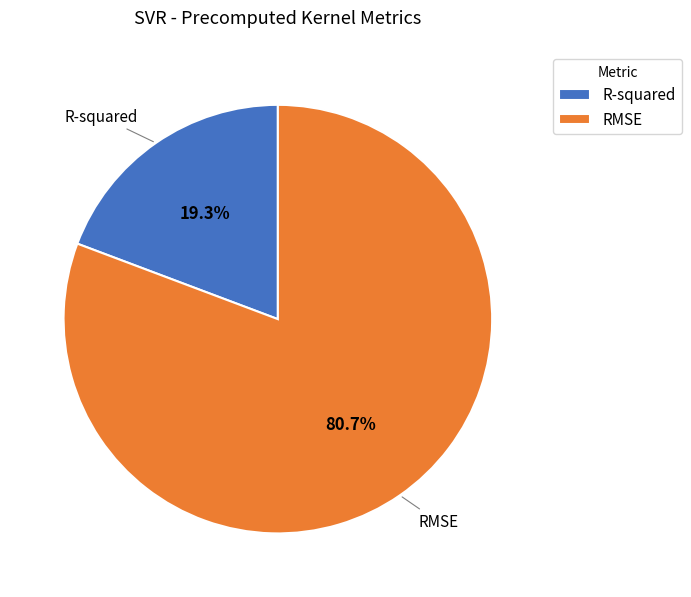

To the nearest percent, what is the combined percentage of R-squared and RMSE?

100%